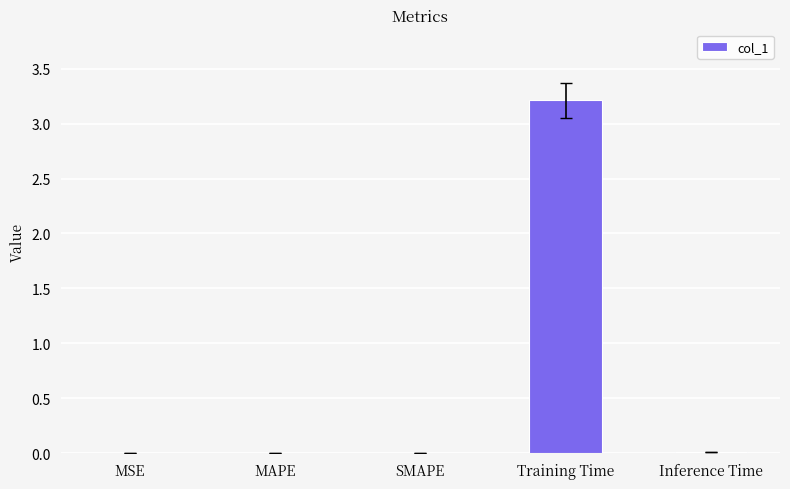

What is the sum of all values?

3.2